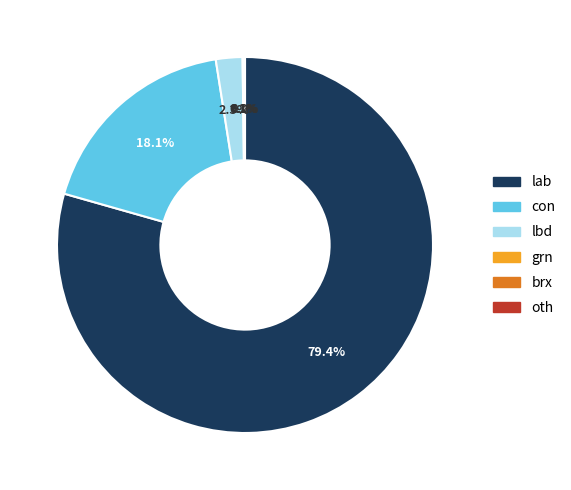

The lbd slice represents 2% of the pie. True or false?

True